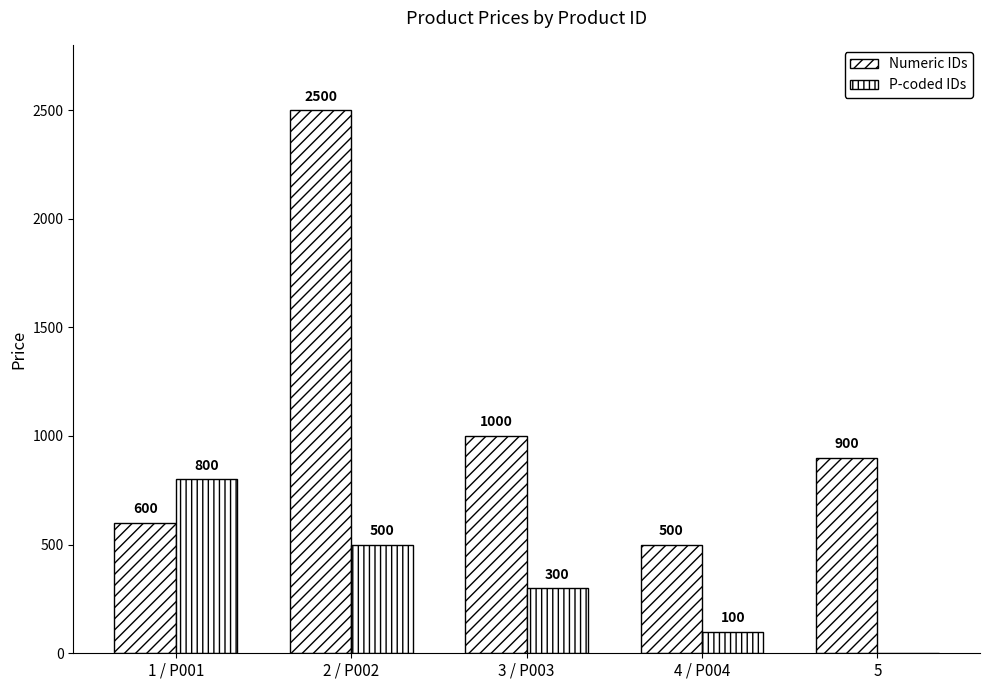

What position from the left is 1 / P001?

1